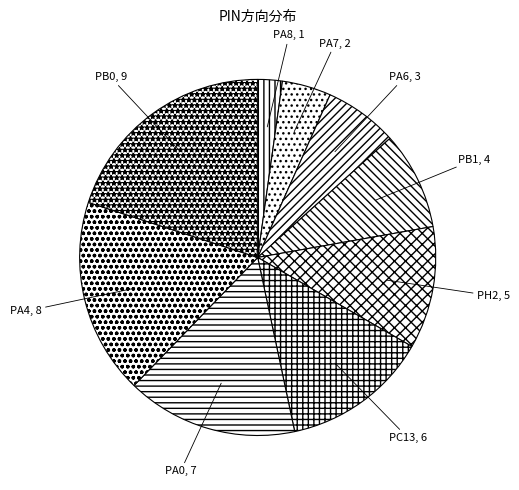

How many segments does this pie chart have?

9